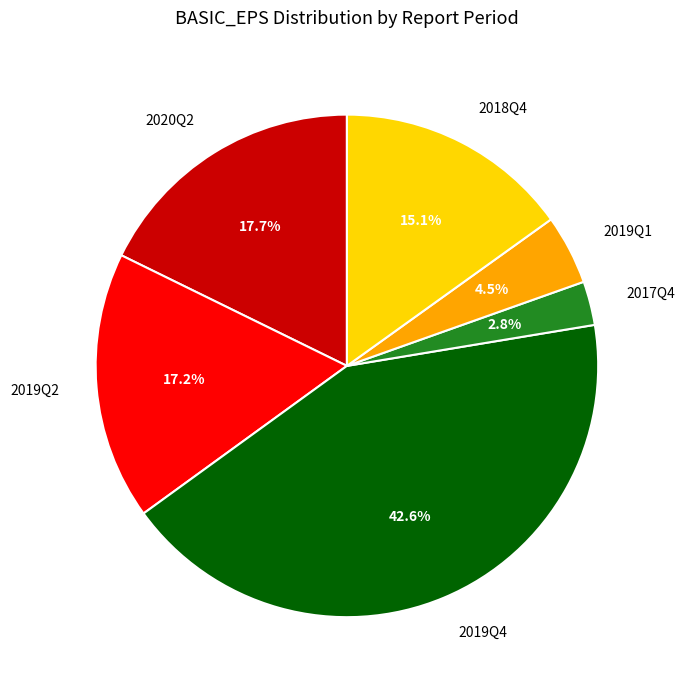

To the nearest percent, what percentage of the pie is 2019Q2?

17%